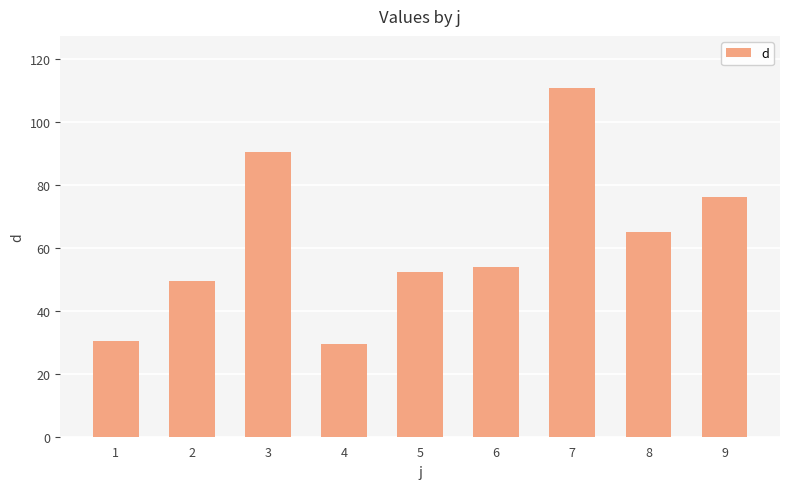

What is the value of the 6th bar from the left?

54.0